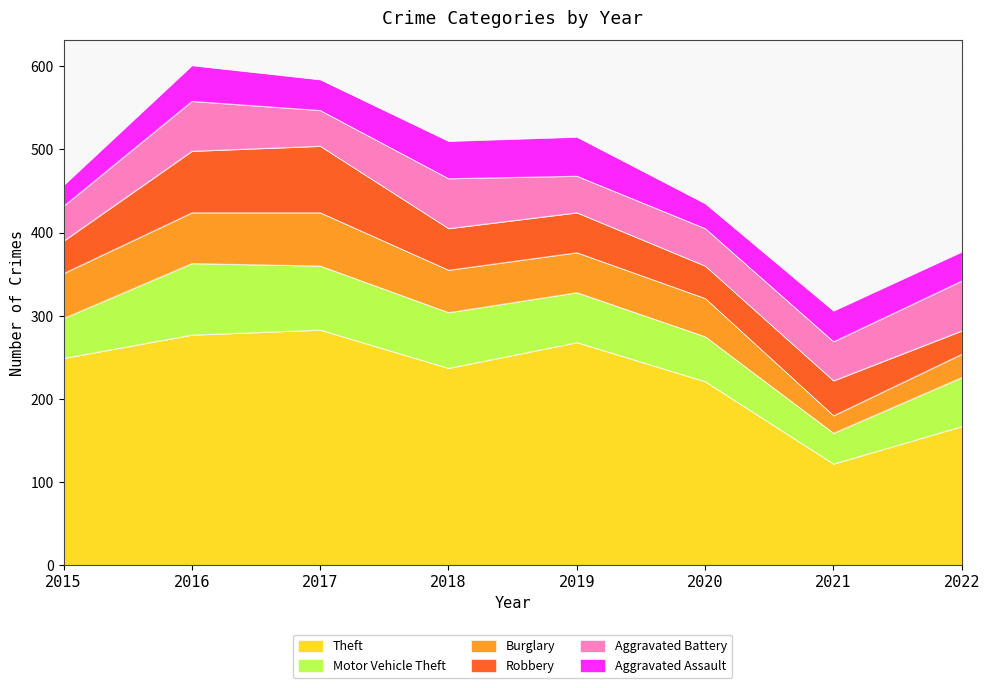

Does the chart display data point markers on the line(s)?

No